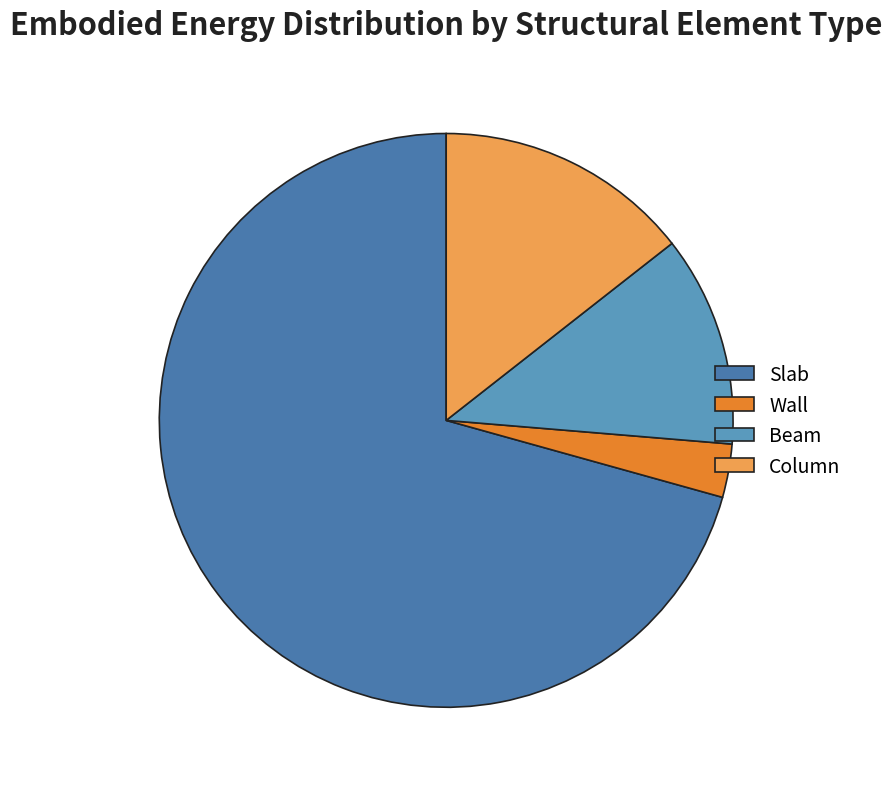

What is the ratio of the value at Slab to the value at Column?

4.9